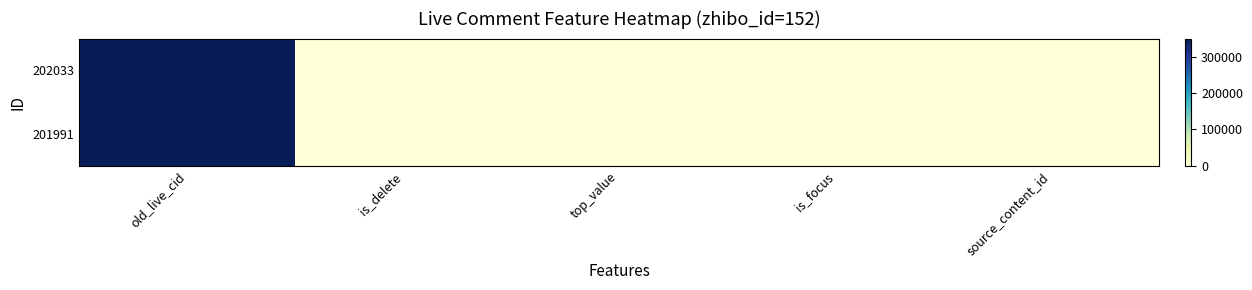

Reading left to right, what are all the values shown in this chart?

202033: old_live_cid=349228	is_delete=0	top_value=0	is_focus=0	source_content_id=0
201991: old_live_cid=349176	is_delete=0	top_value=0	is_focus=0	source_content_id=0